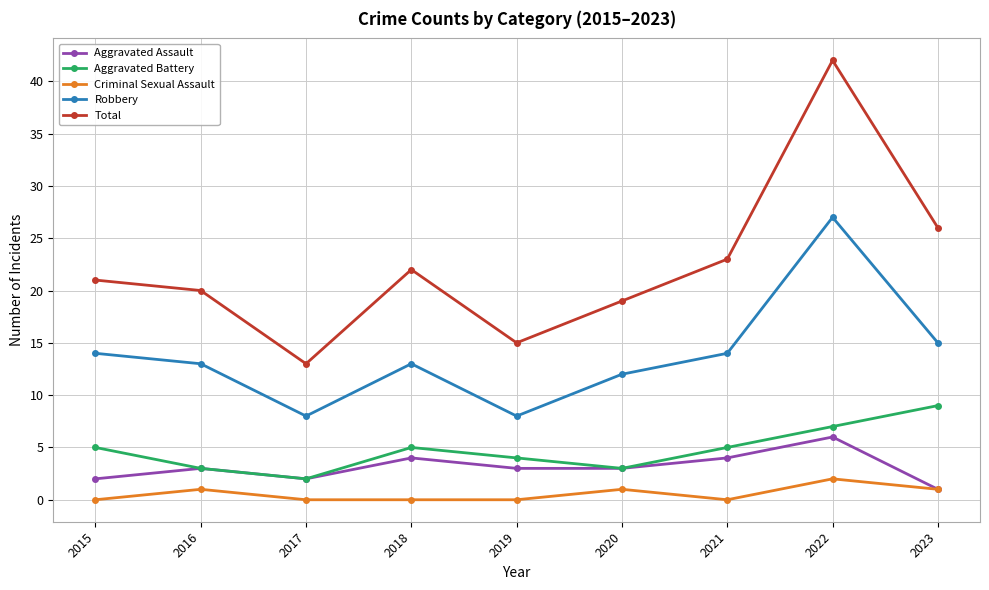

Is it true that Criminal Sexual Assault equals 0 at 2021?

True